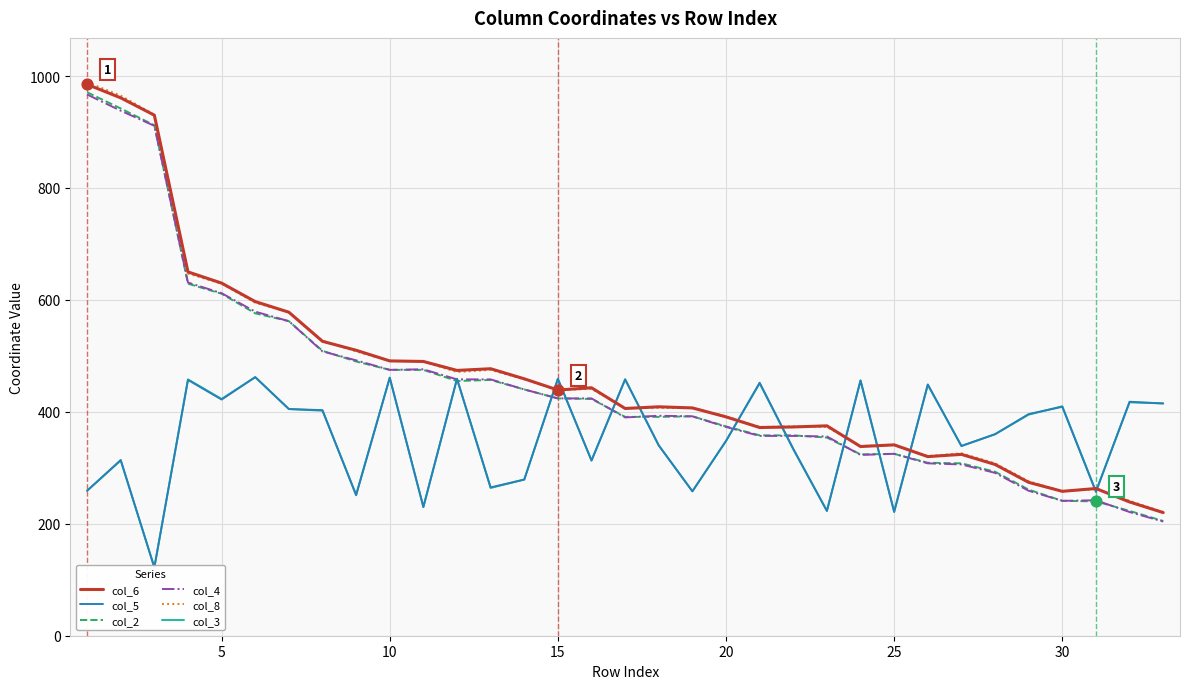

What is the minimum value for col_4?

204